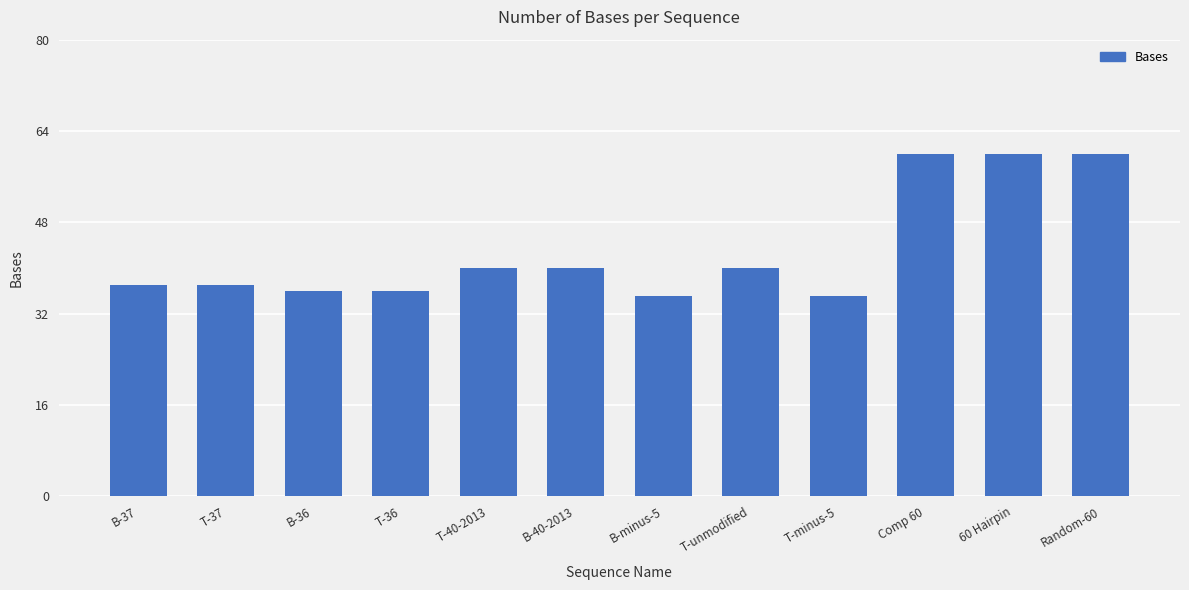

The value at B-40-2013 is 17. True or false?

False